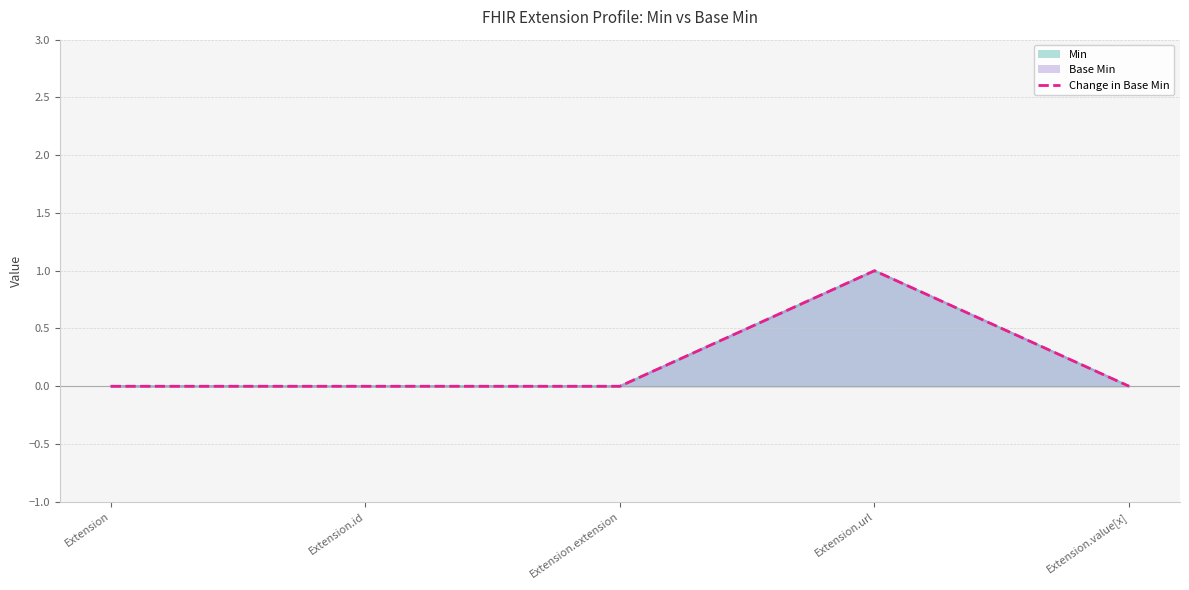

Is it true that the value at Extension.url is 0?

False